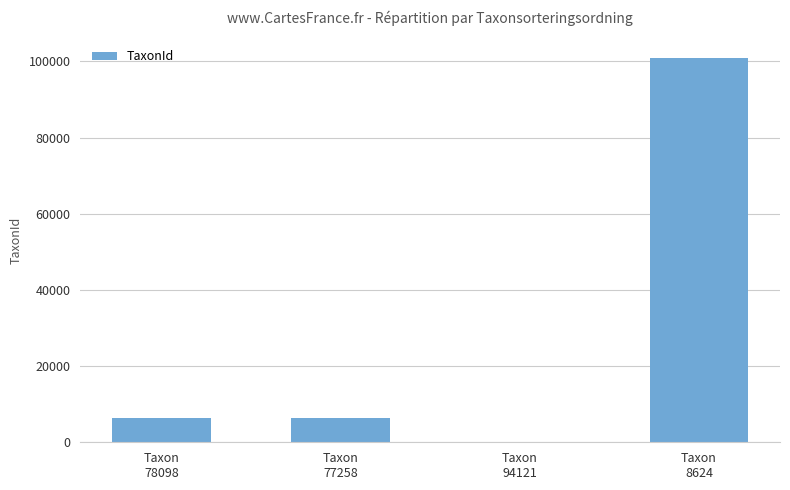

What is the maximum value shown in the chart?

100798